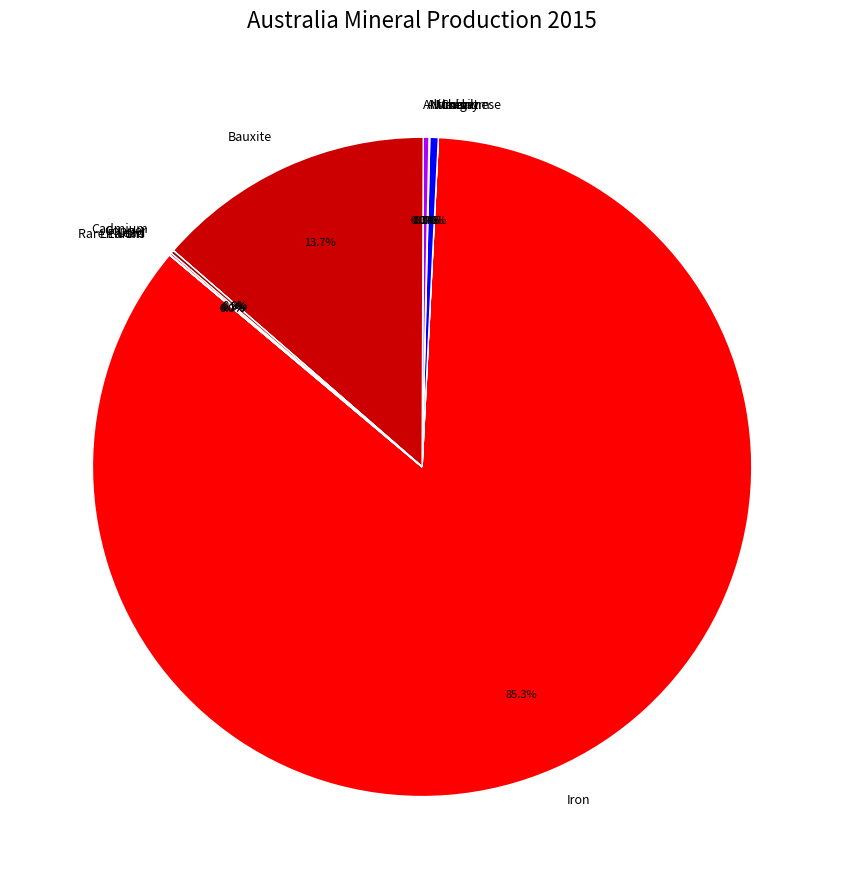

Does Iron account for over 50% of the chart?

Yes